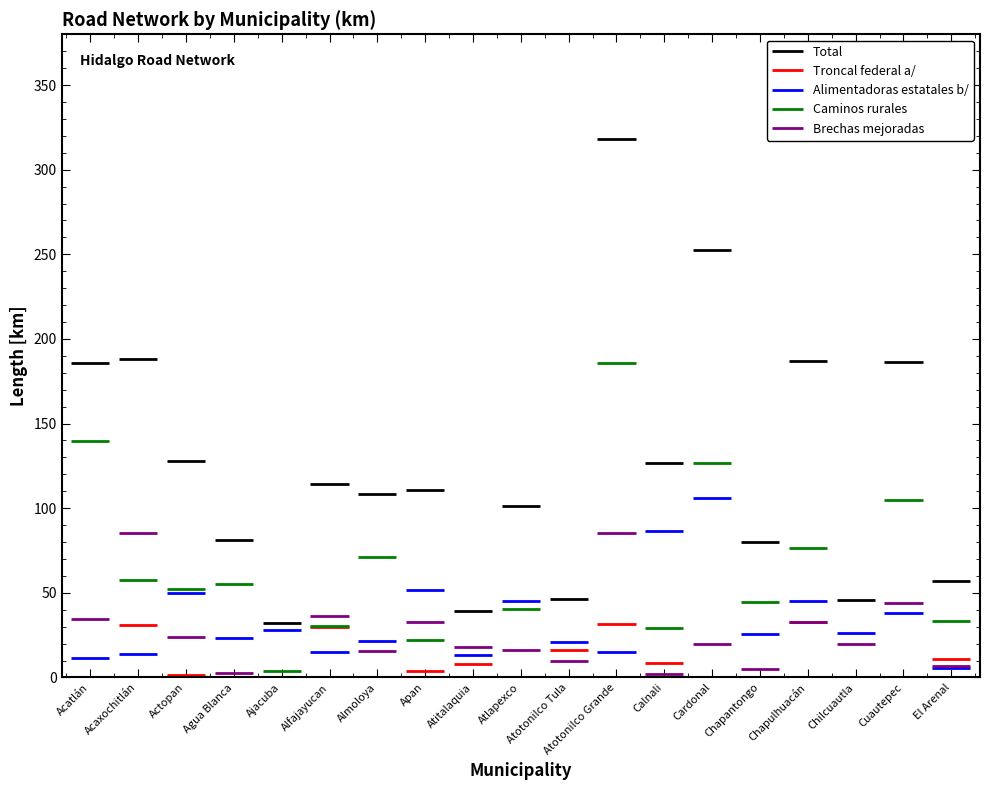

At how many categories does at least one series exceed 218?

2